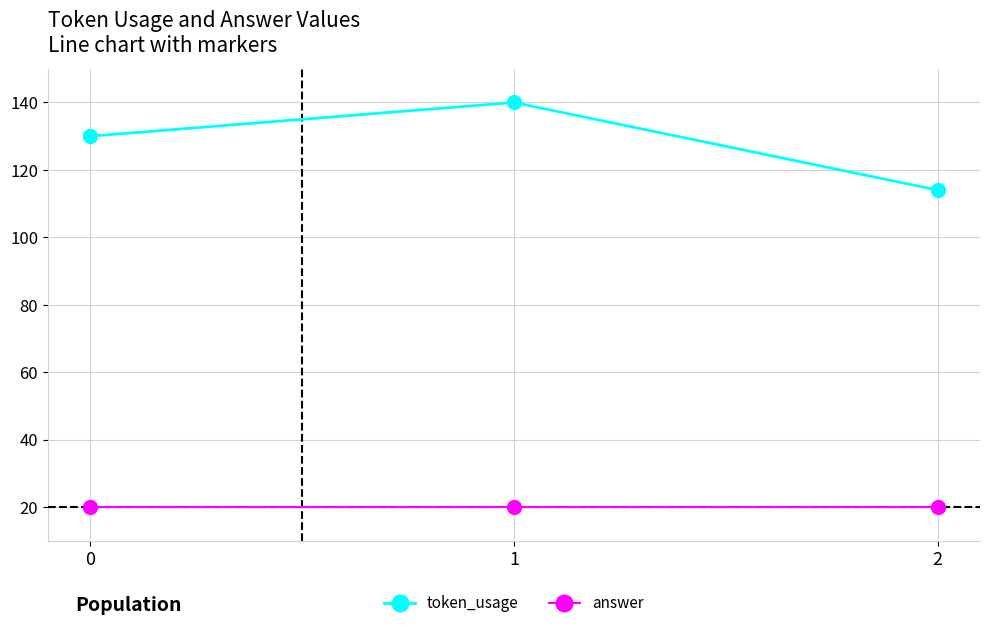

At 2, list the series in order from smallest to largest.

answer, token_usage